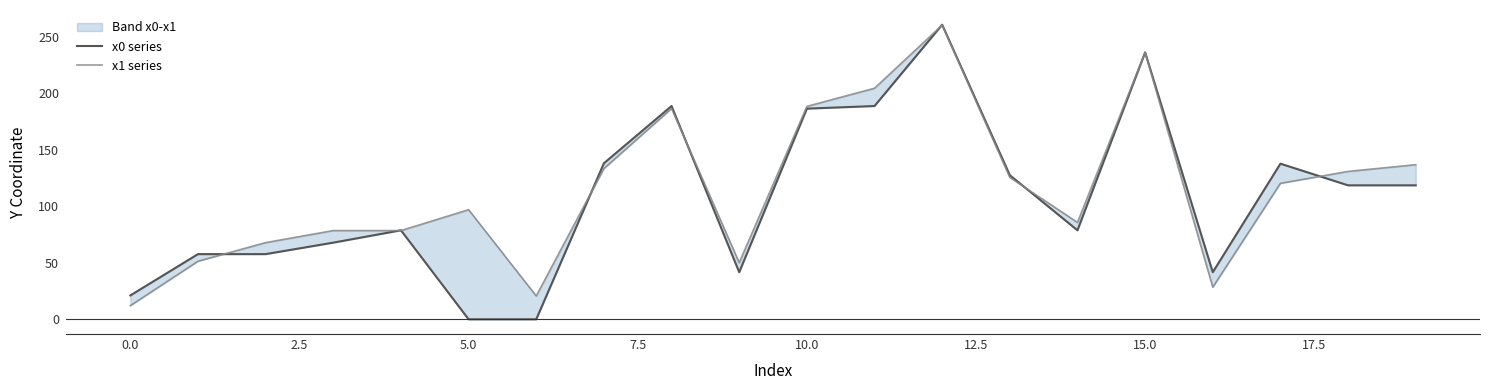

How many data points in x0 series are less than 118?

10